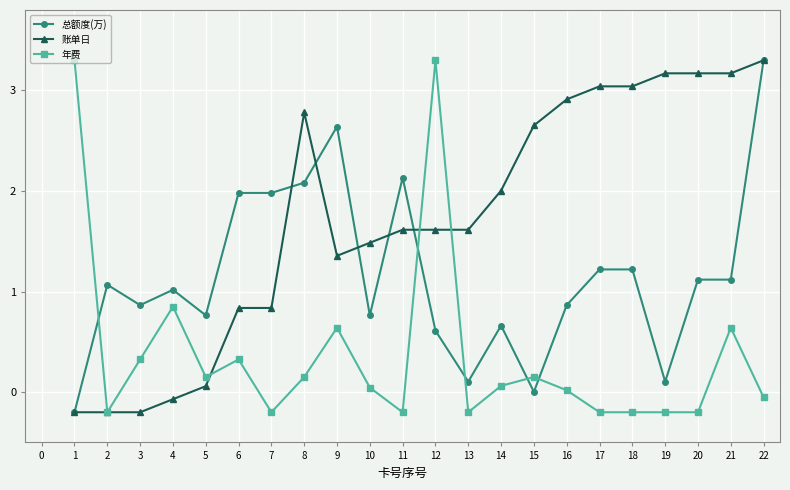

True or false: 总额度(万) has more than 0 interior local peaks.

True